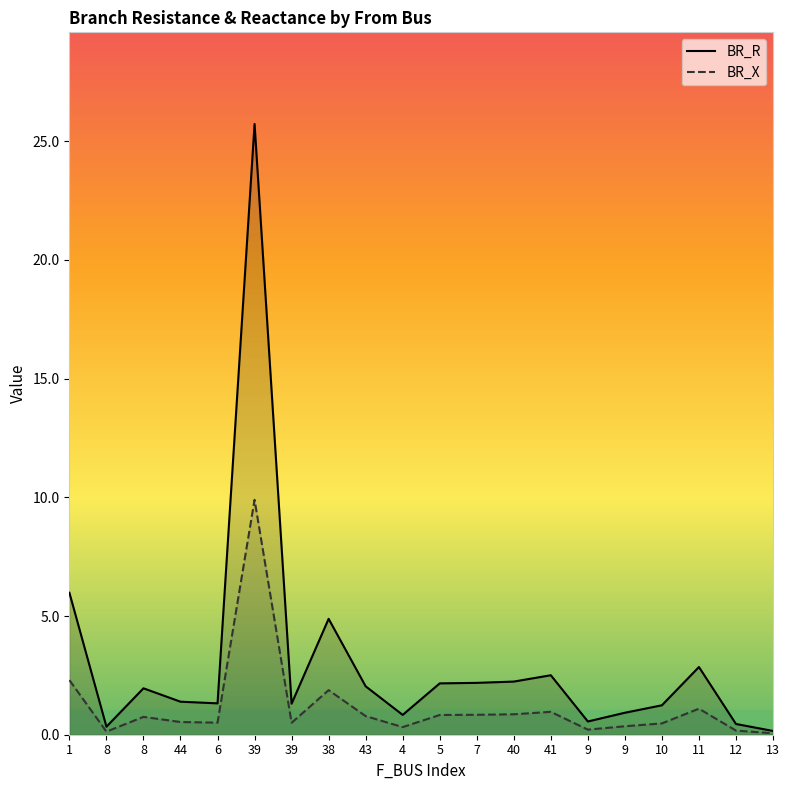

True or false: BR_R and BR_X cross at least once.

False